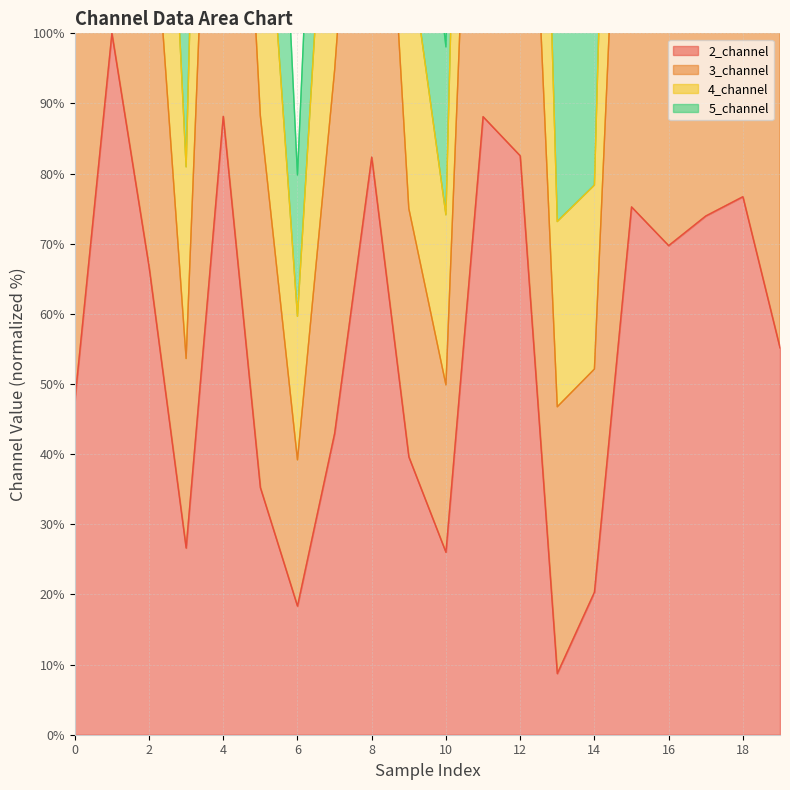

The value of 2_channel at 8 is 82.4. True or false?

True